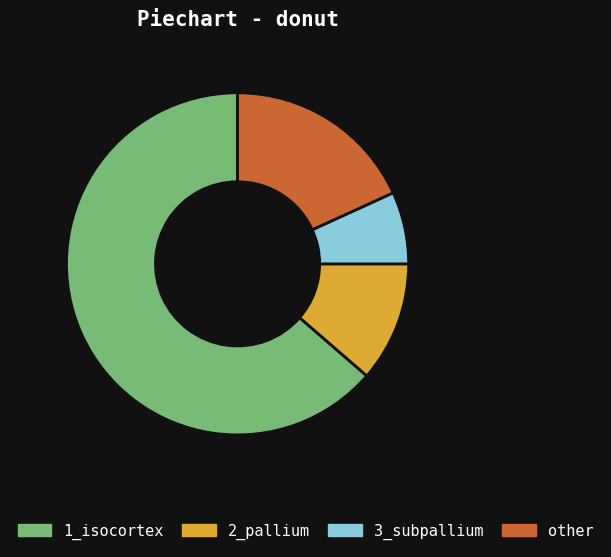

Is the sum of 2_pallium and 1_isocortex greater than half?

Yes